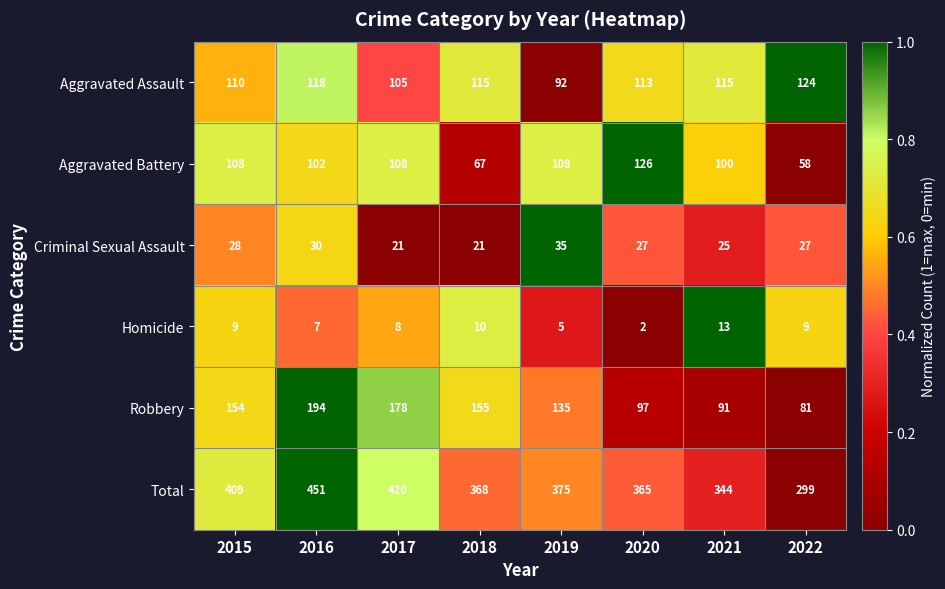

At which category is the sum across all series the highest?

2016